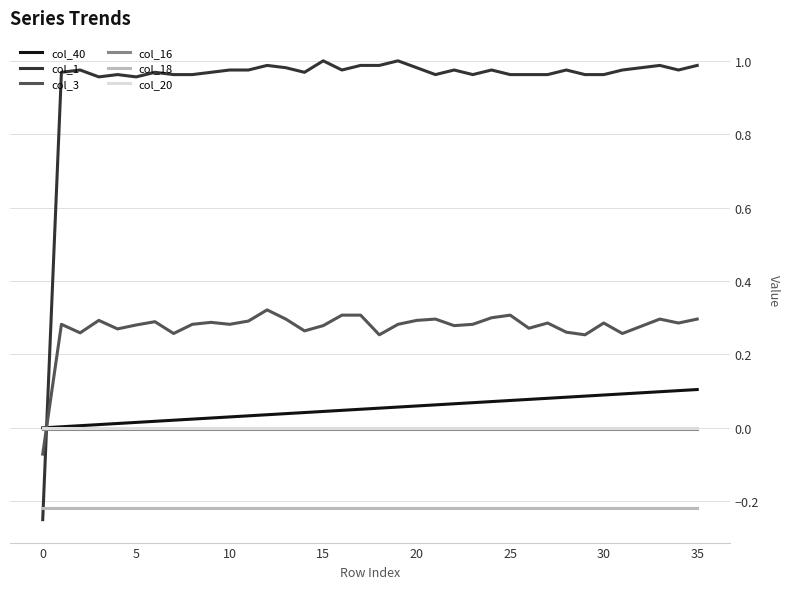

Which series has the largest range (max minus min)?

col_1